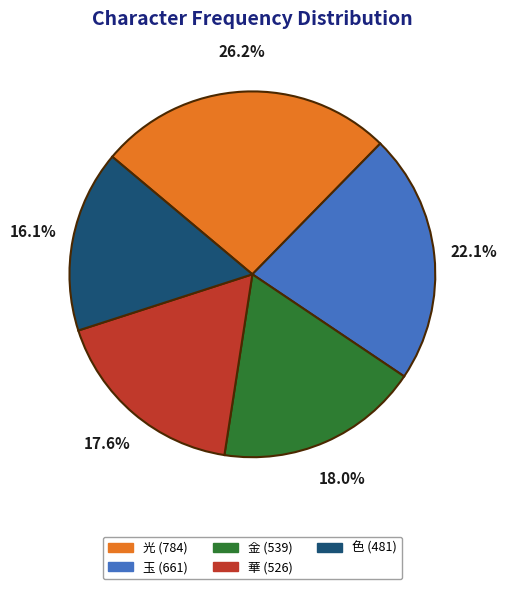

Which has a higher value, 光 or 色?

光